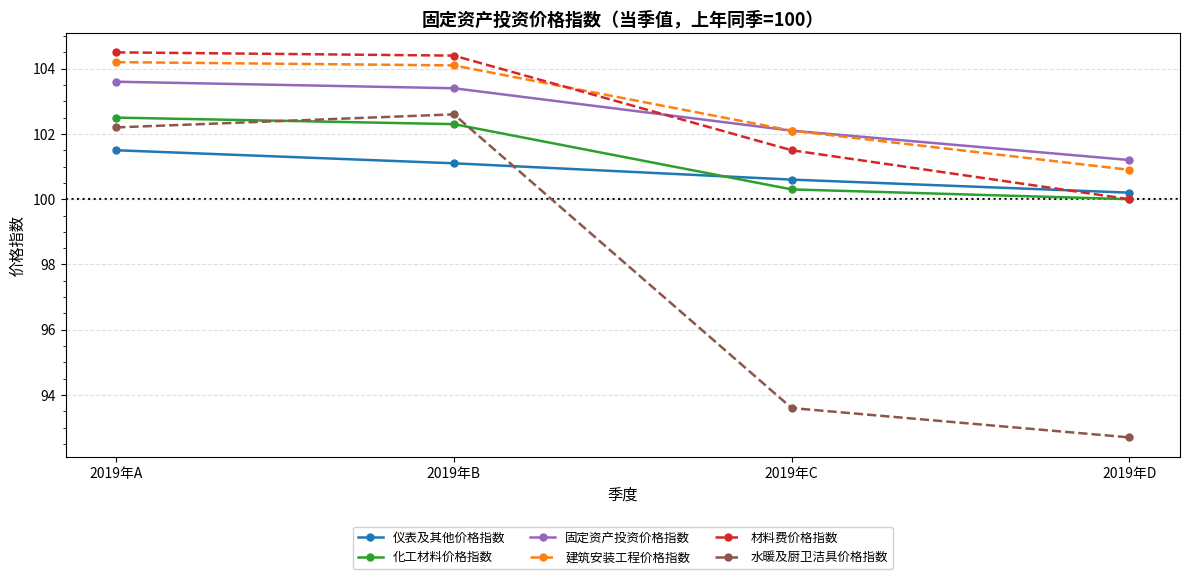

At how many categories does at least one series exceed 101?

4